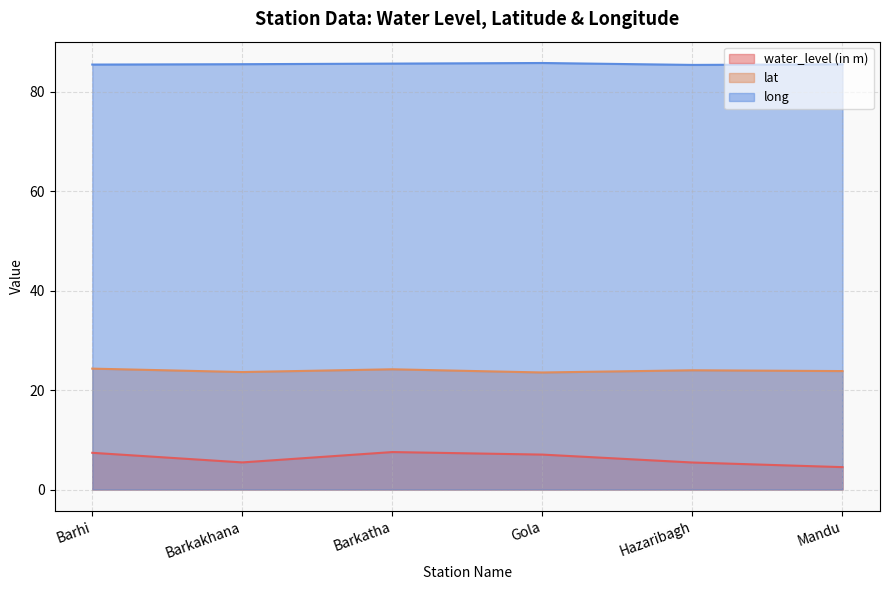

What is the difference between the maximum and second lowest values in the long series?

0.3